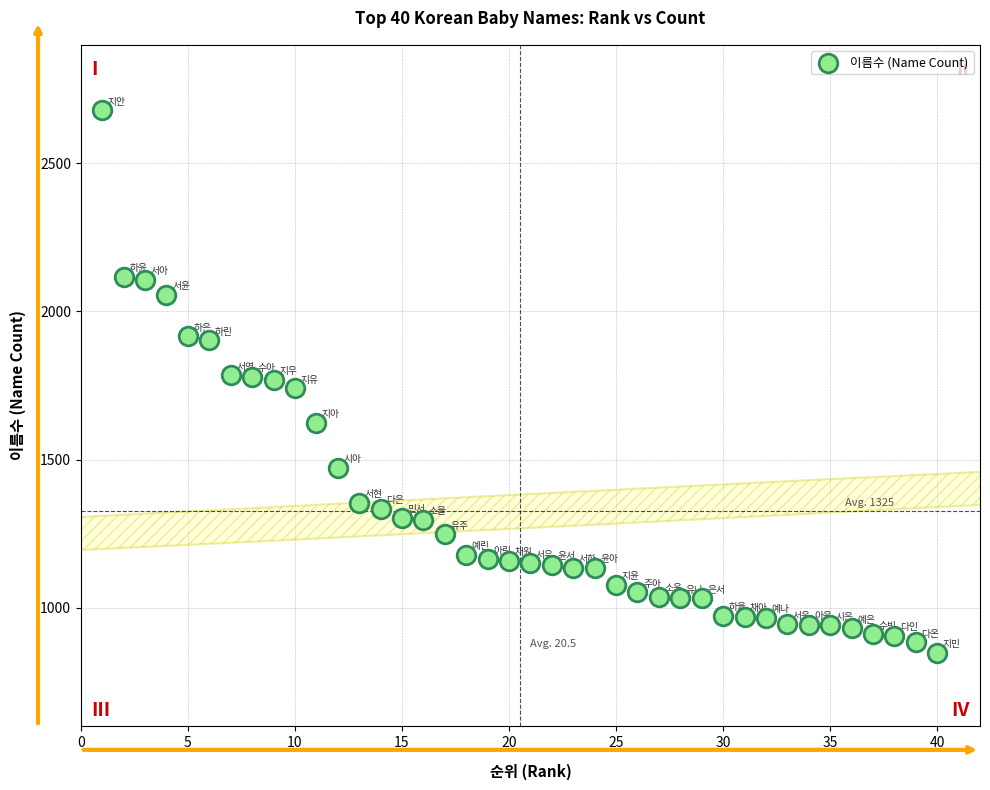

What is the range of X values (max minus min)?

39